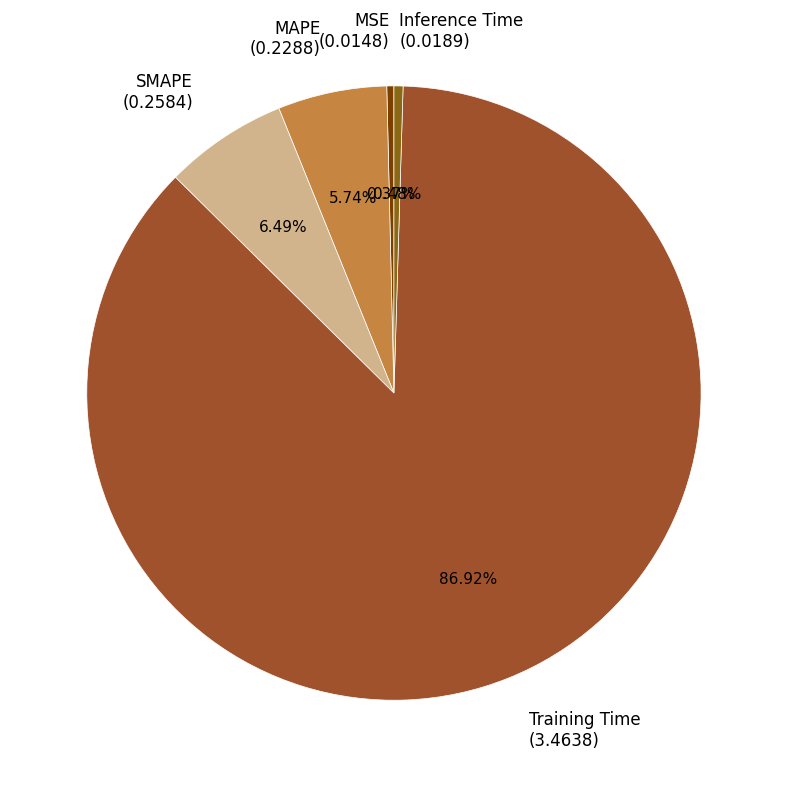

Combined, what portion of the pie is SMAPE and Training Time?

93.4%